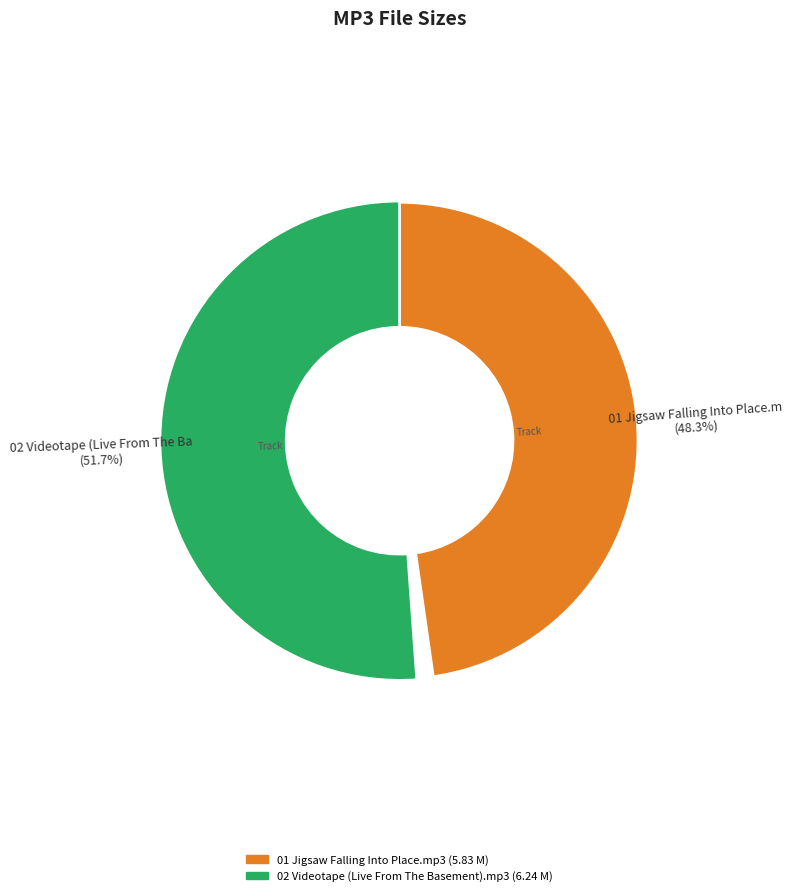

What is the smallest slice in the pie chart?

01 Jigsaw Falling Into Place.mp3